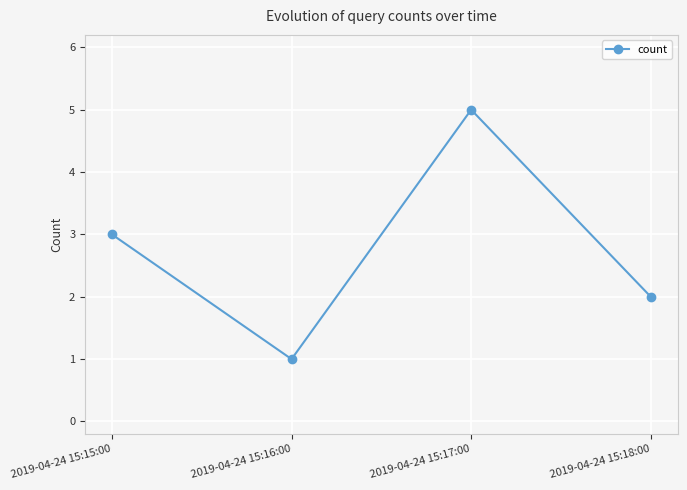

Reading left to right, what are all the values shown in this chart?

3	1	5	2